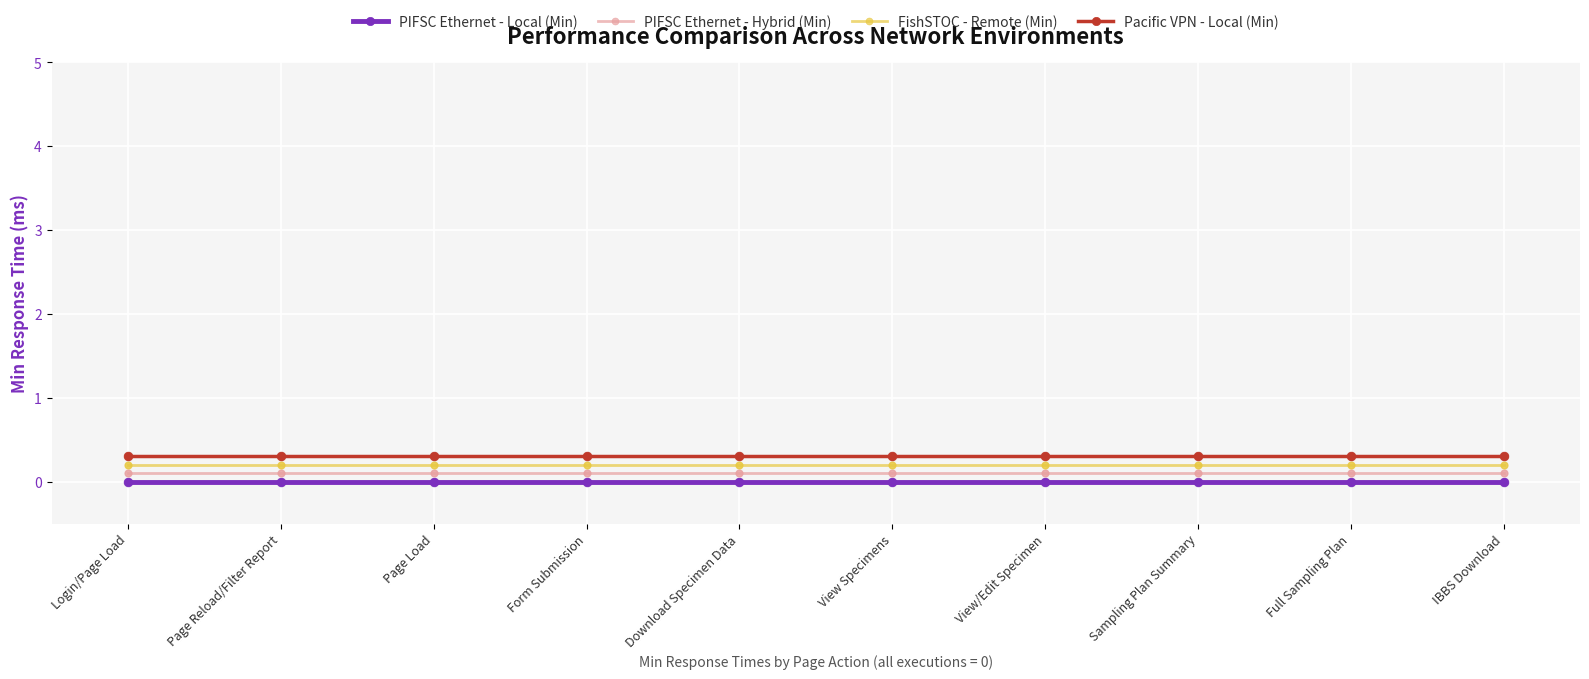

What is the sum of all PIFSC Ethernet - Hybrid (Min) values?

1.0